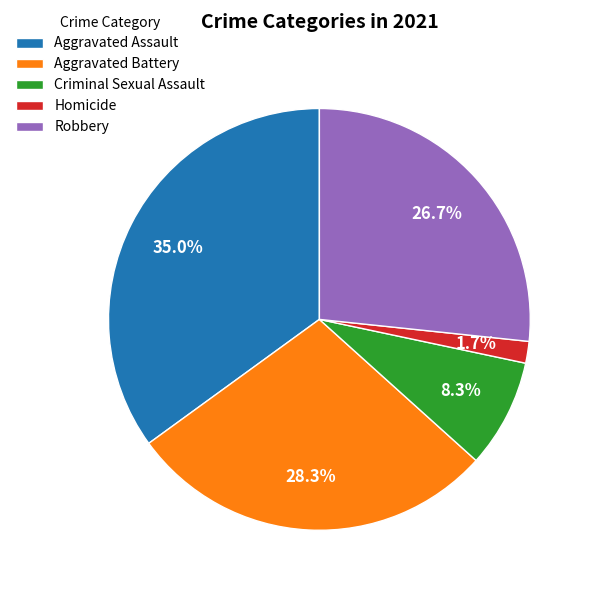

Rank the categories by value from lowest to highest.

Homicide, Criminal Sexual Assault, Robbery, Aggravated Battery, Aggravated Assault